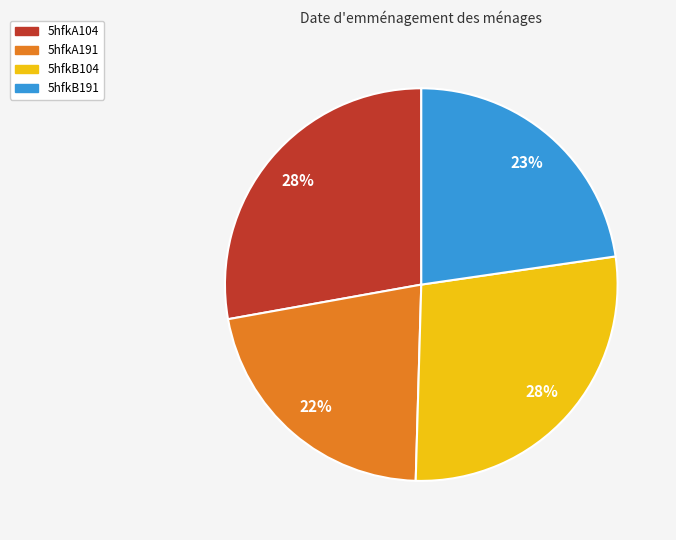

Which has a higher value, 5hfkA191 or 5hfkB191?

5hfkB191